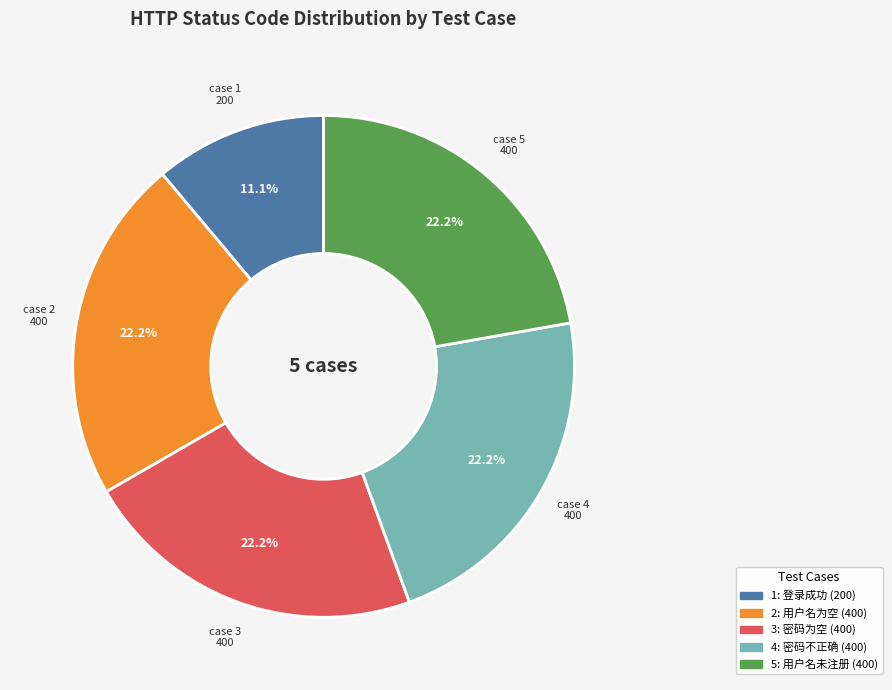

True or false: 2: 用户名为空 (400) accounts for 35% of the total.

False